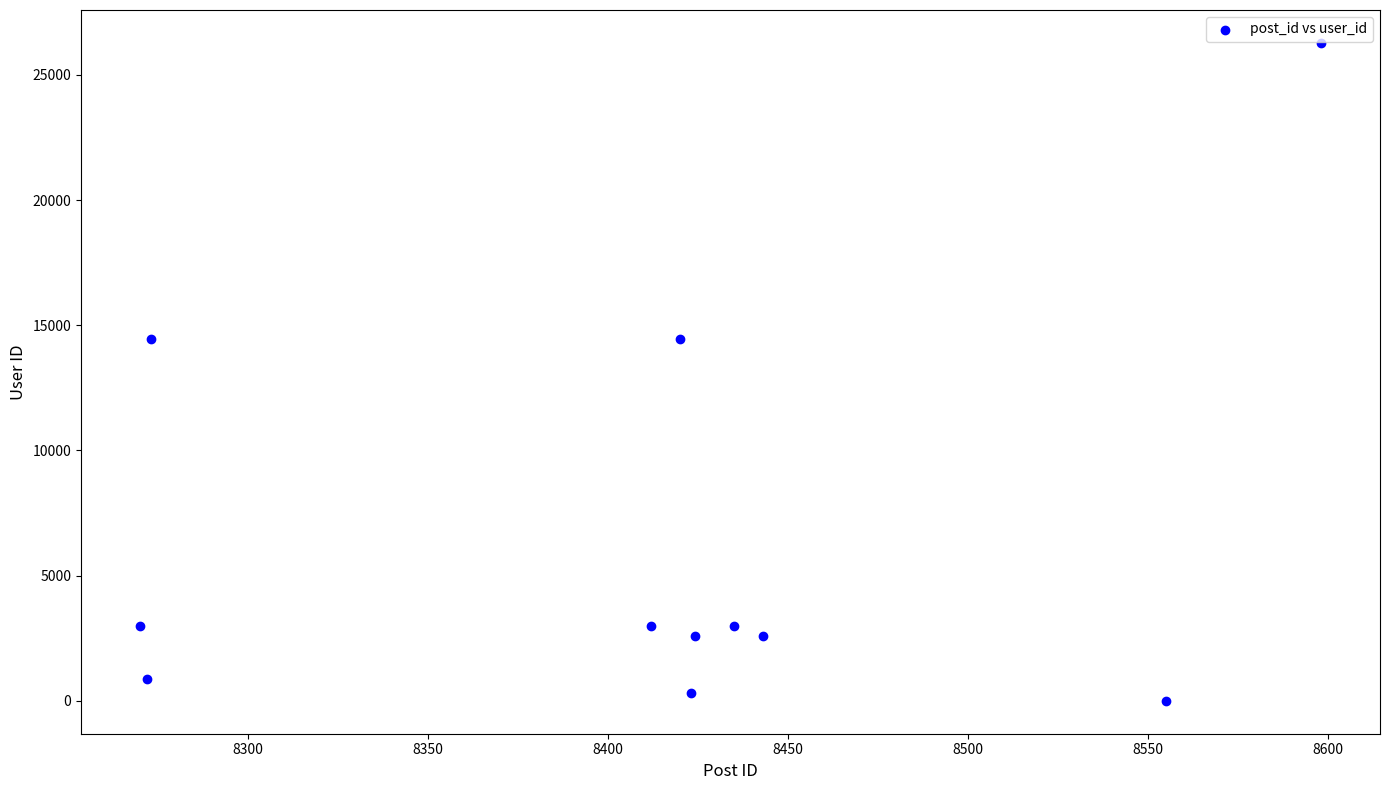

What is the average Y value?

6409